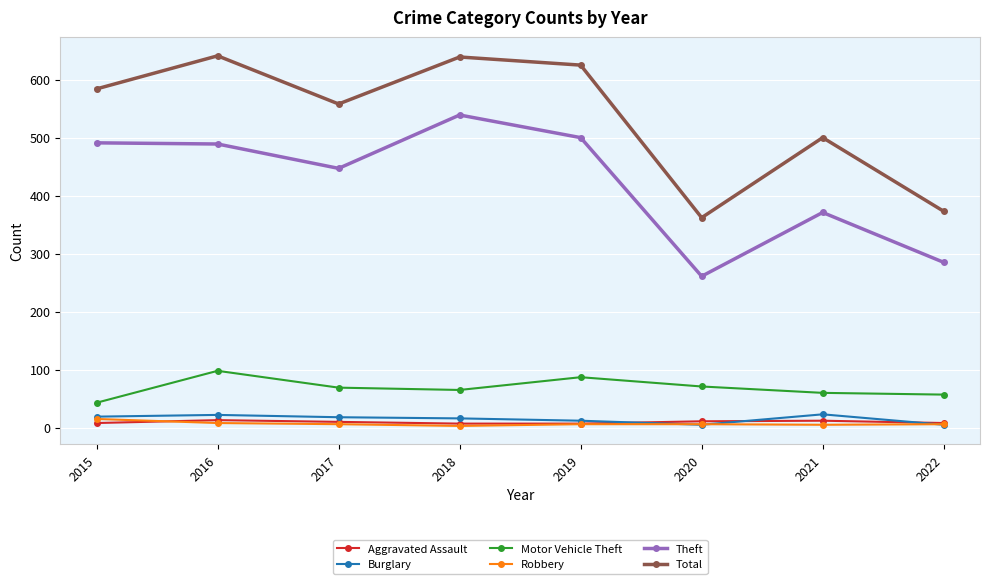

How many interior local peaks does the Motor Vehicle Theft series have?

2